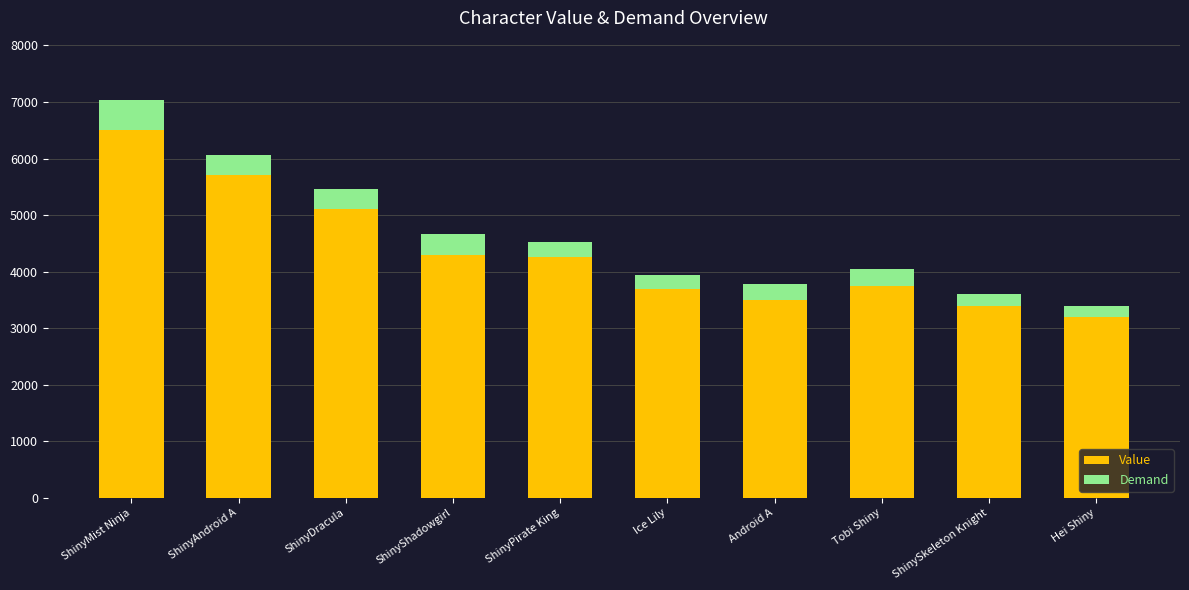

What is the sum of the Value values at ShinyDracula and ShinySkeleton Knight?

8500